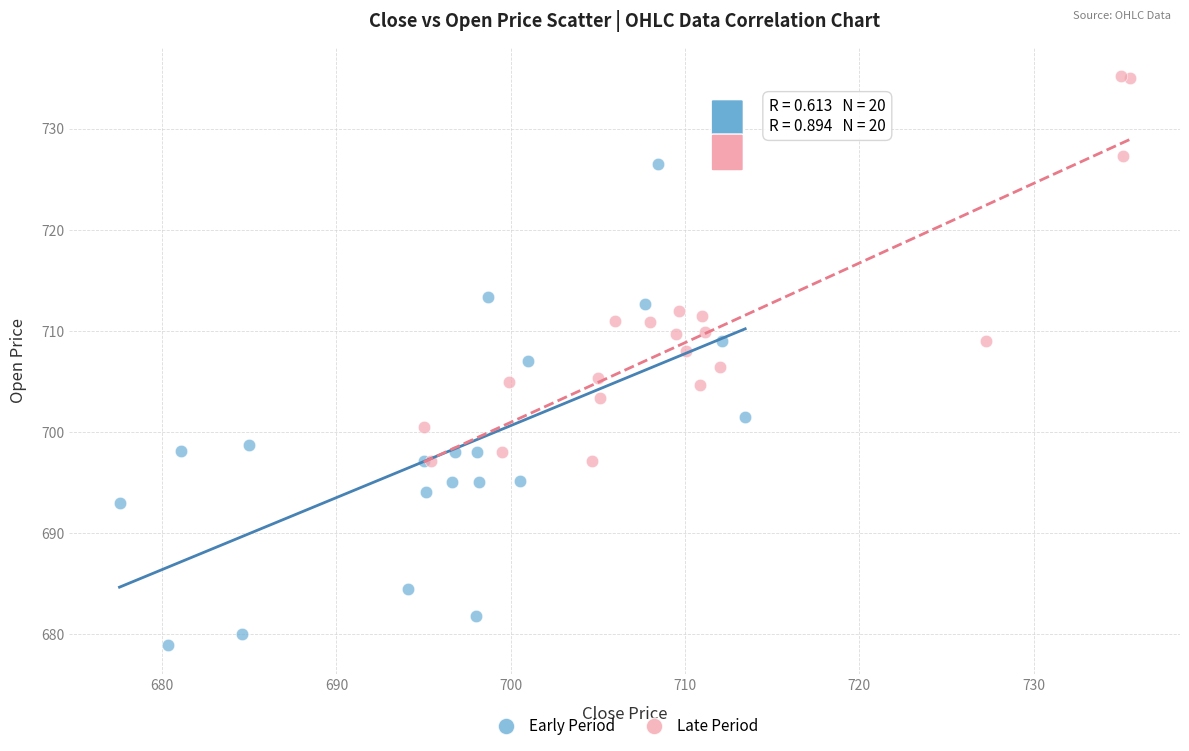

What are all the series names shown in the legend?

Early Period, Late Period